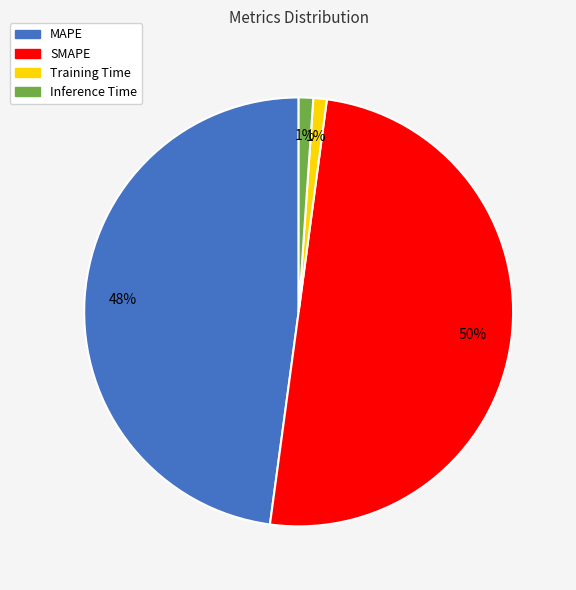

To the nearest percent, what is the average slice percentage?

25%